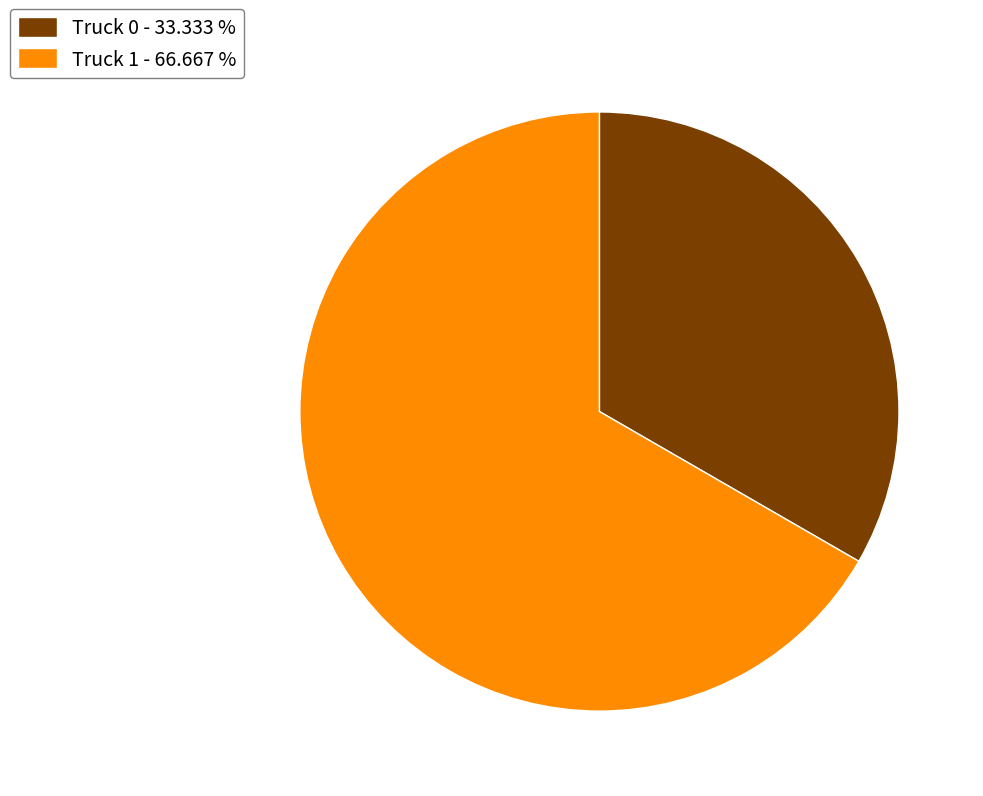

What is the largest slice in the pie chart?

Truck 1